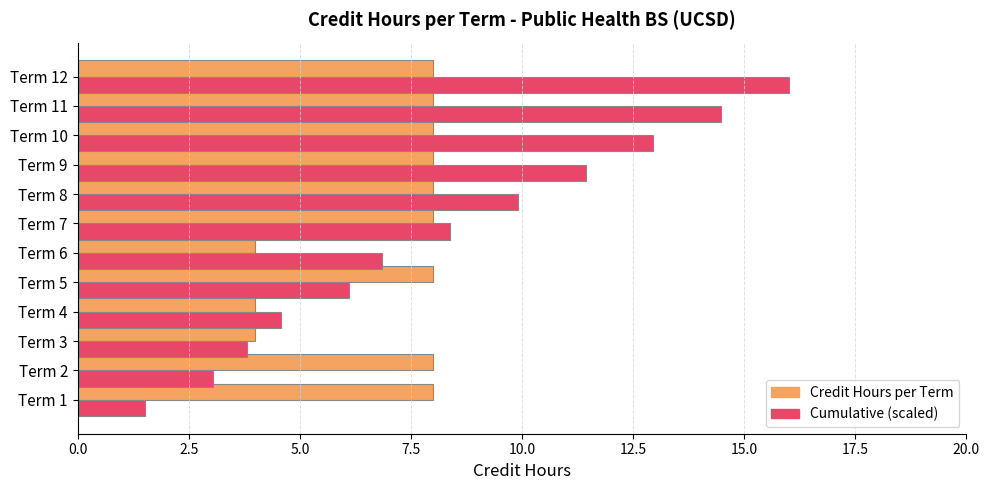

What are all the series names shown in the legend?

Credit Hours per Term, Cumulative (scaled)